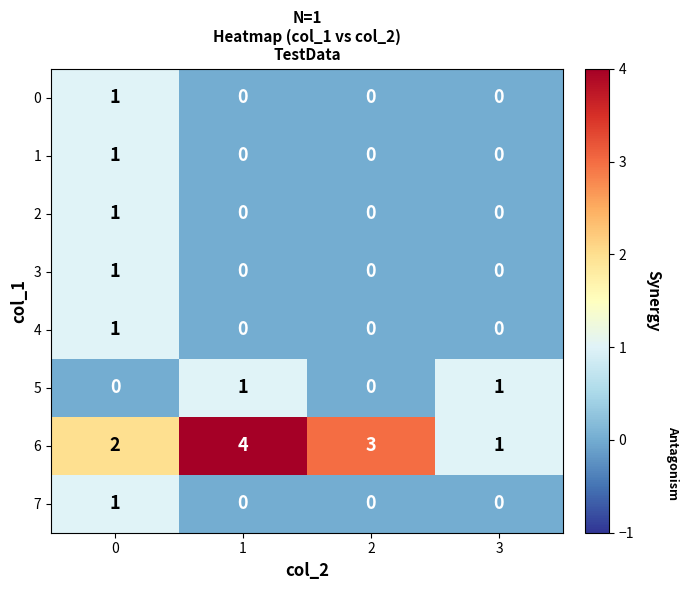

The 2 series shows 1 at 3. True or false?

False